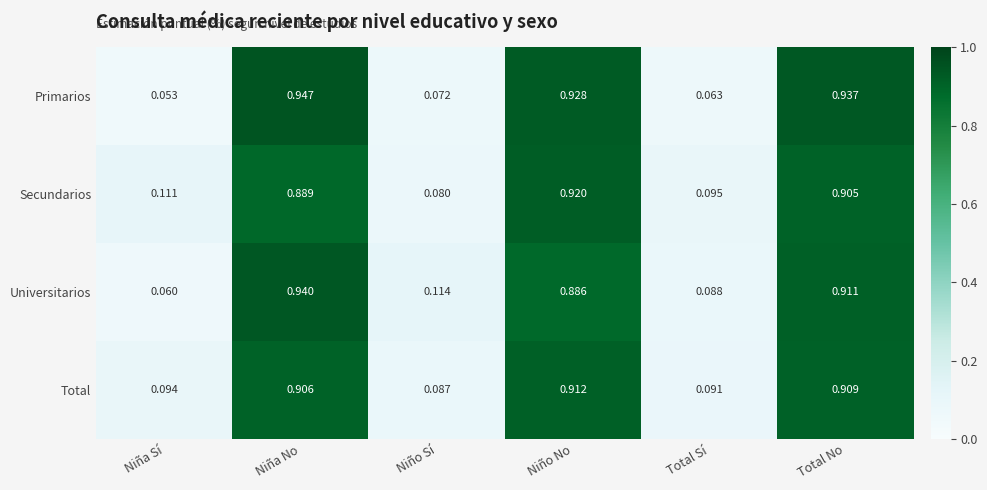

Which series has the widest spread of values?

Primarios